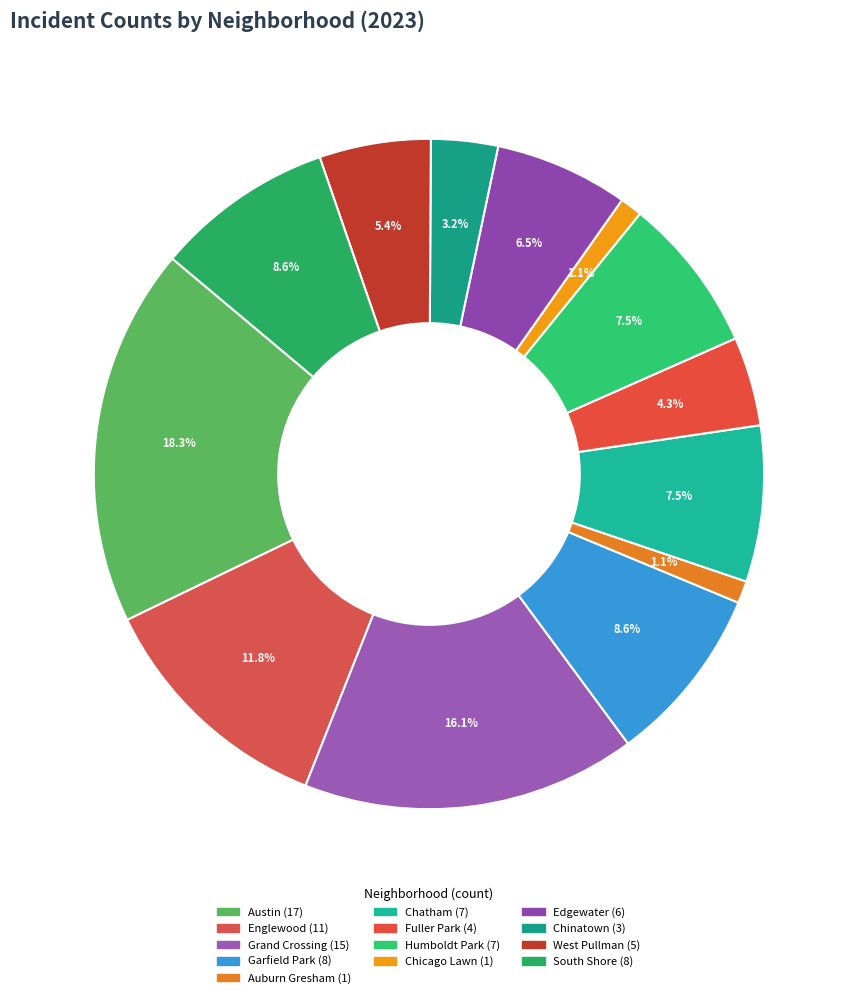

What is the change in value from Fuller Park to West Pullman?

+1